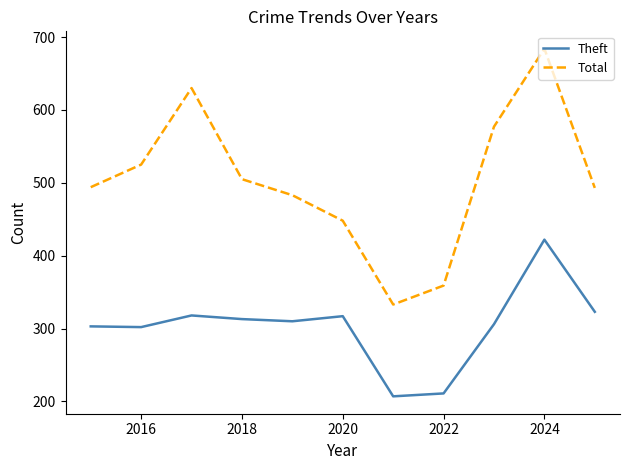

What is the smallest value displayed?

207